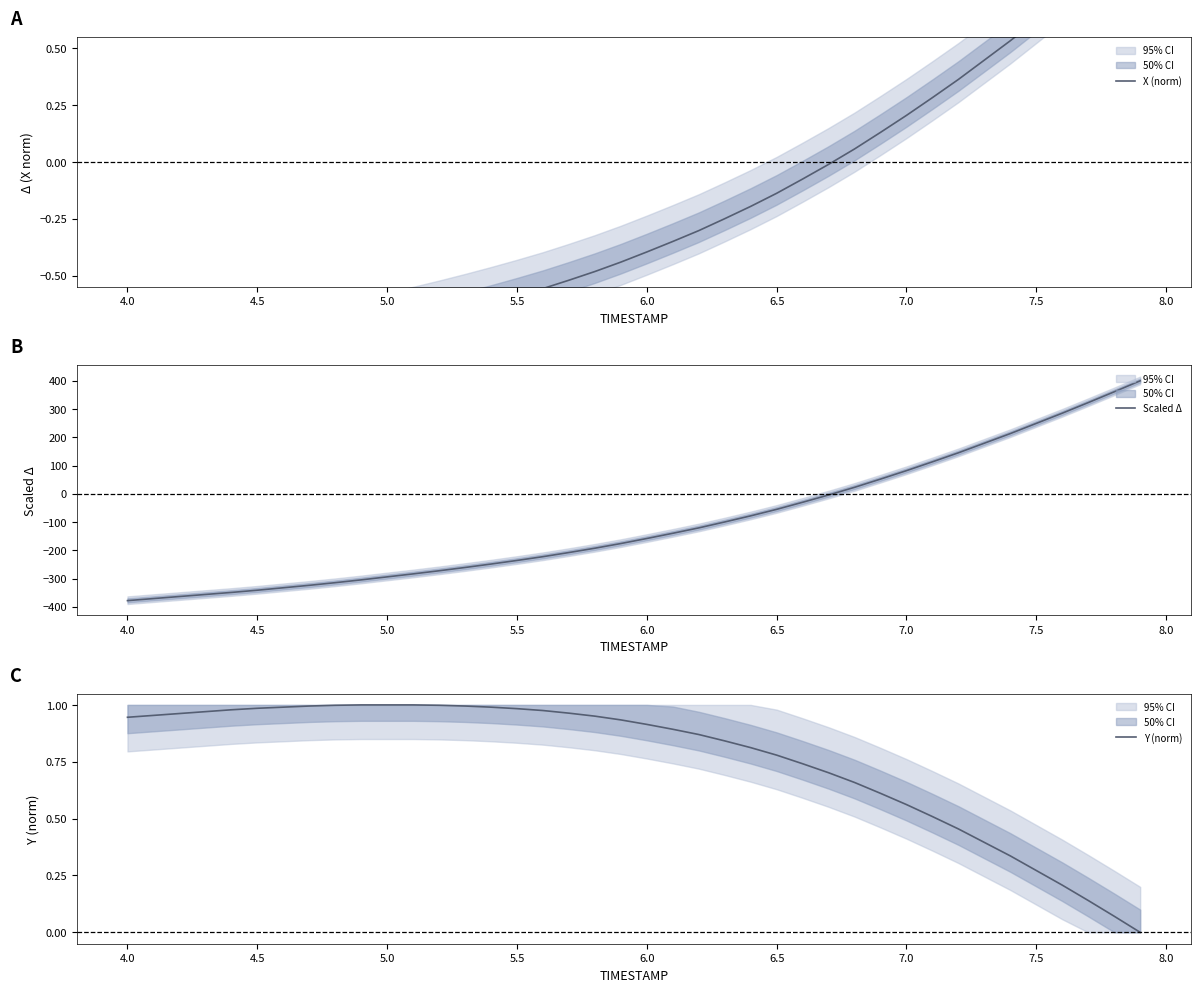

What is the lowest value of the Scaled Δ series?

-378.3